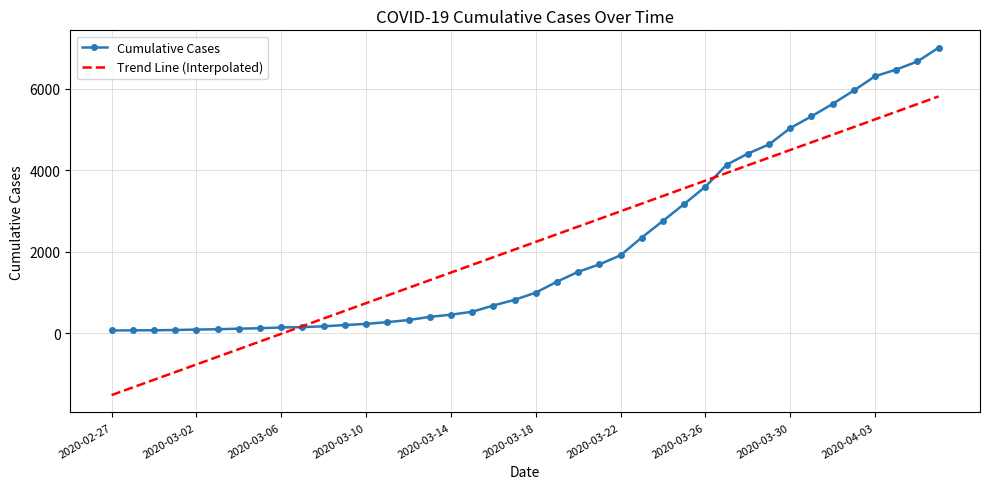

True or false: Trend Line (Interpolated) has more than 2 interior local peaks.

False